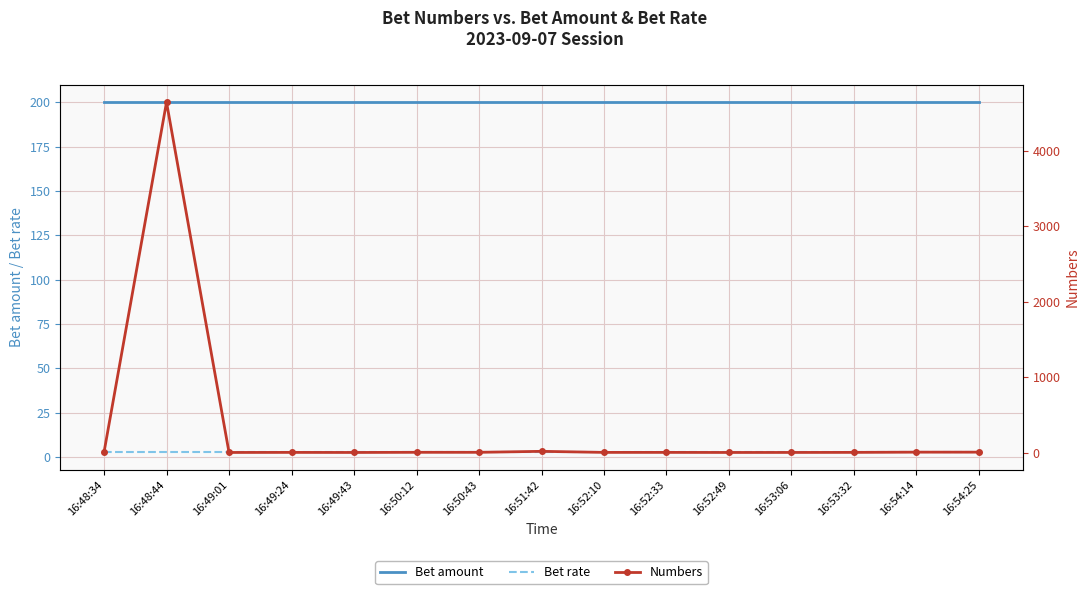

True or false: Numbers has more than 1 interior local peaks.

True